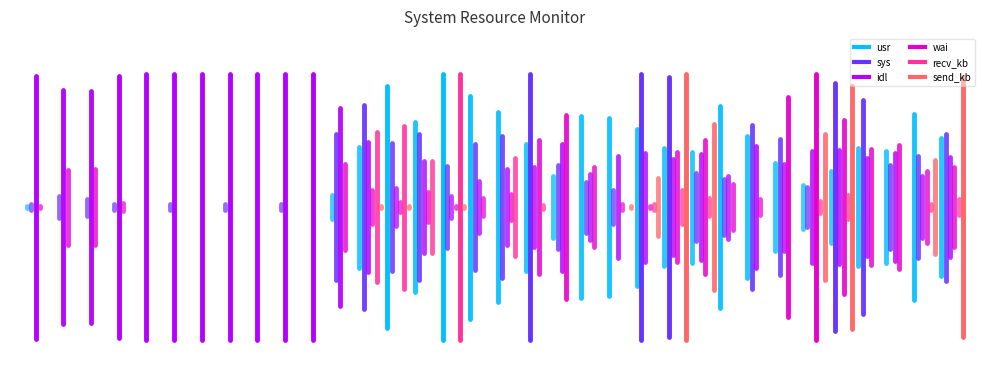

How many lines are shown in the chart?

6